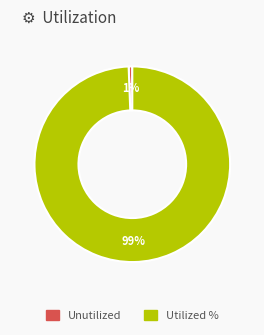

To the nearest percent, what is the average slice percentage?

50%